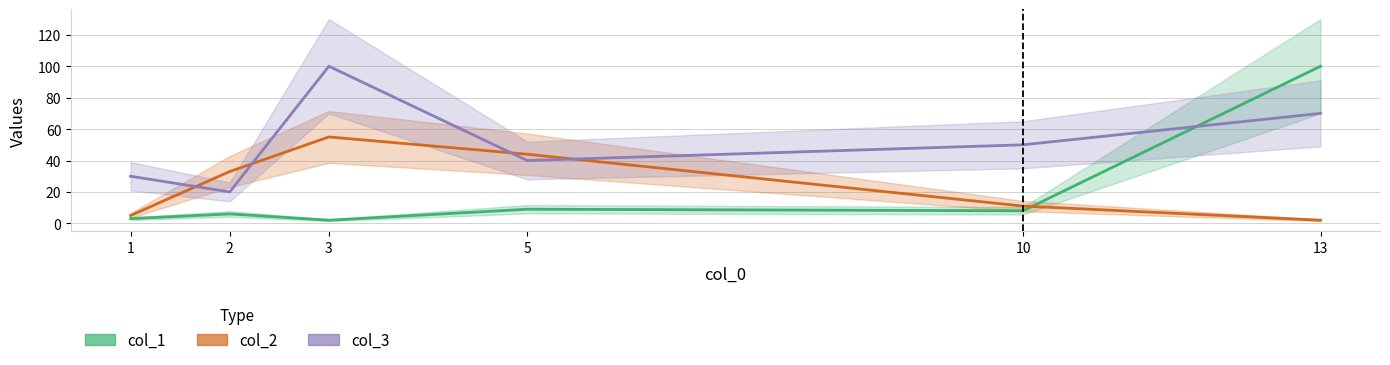

Which series has the largest total across all categories?

col_3